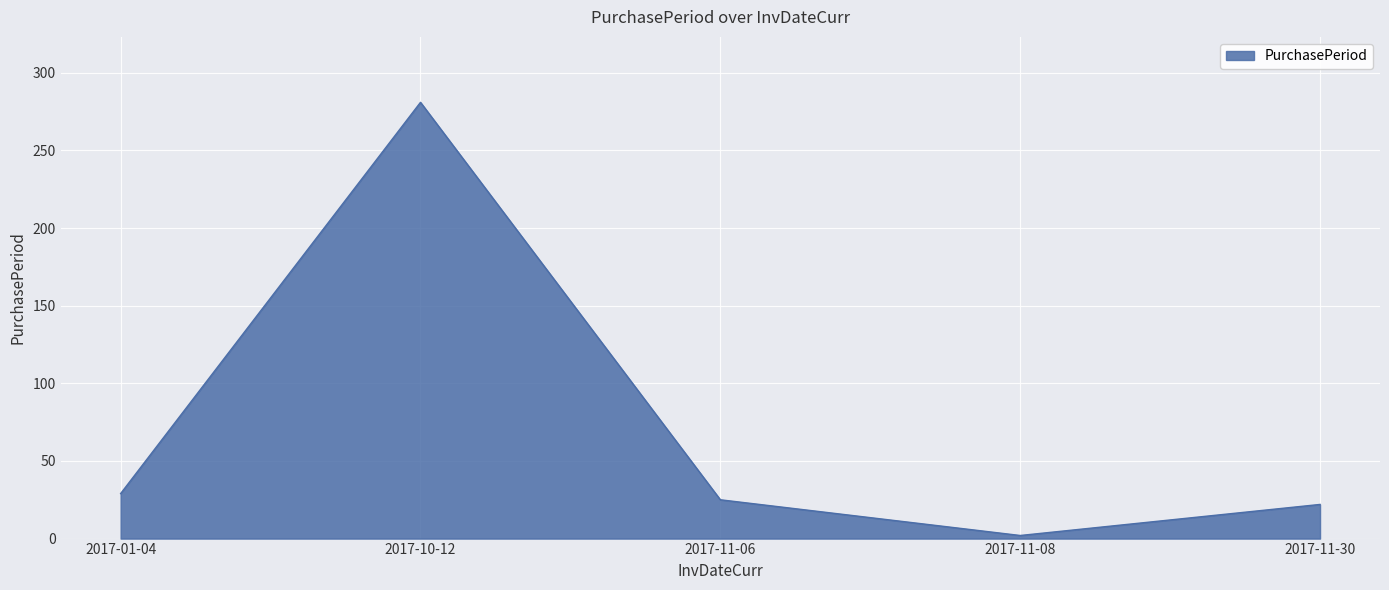

What is the difference between the values at 2017-11-06 and 2017-11-30?

3